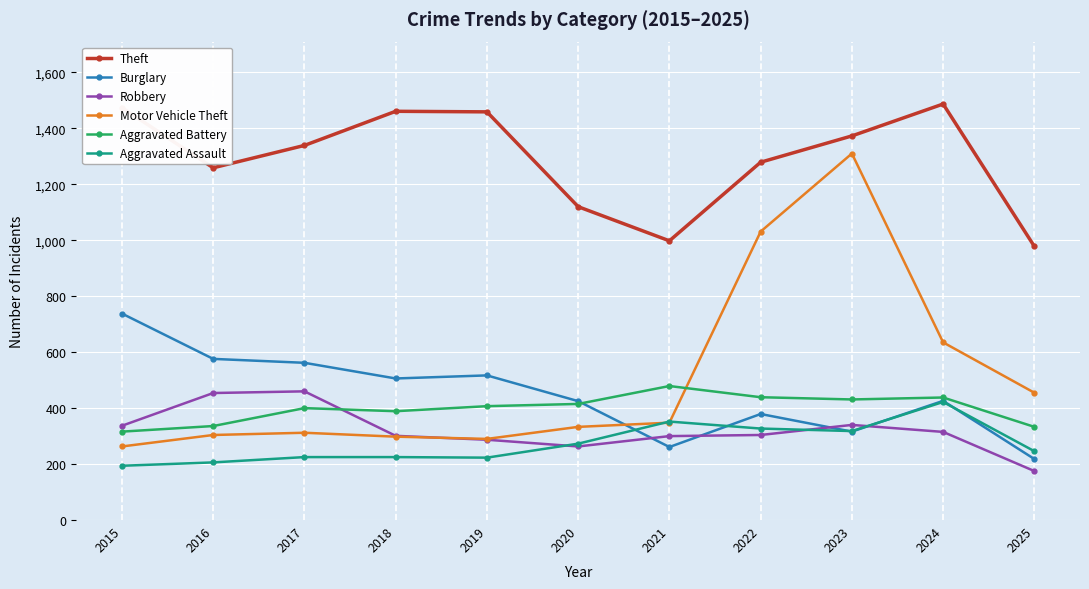

How many lines are shown in the chart?

6